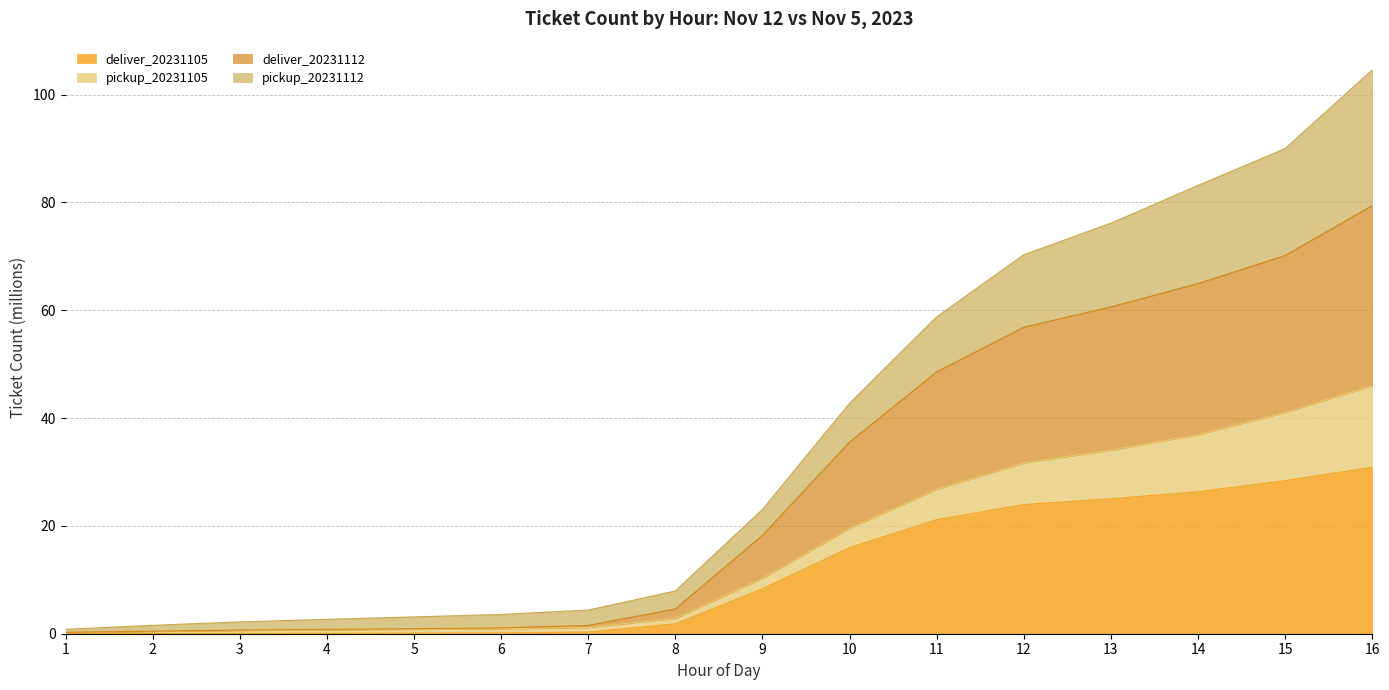

True or false: deliver_20231105 and deliver_20231112 intersect in this chart.

False